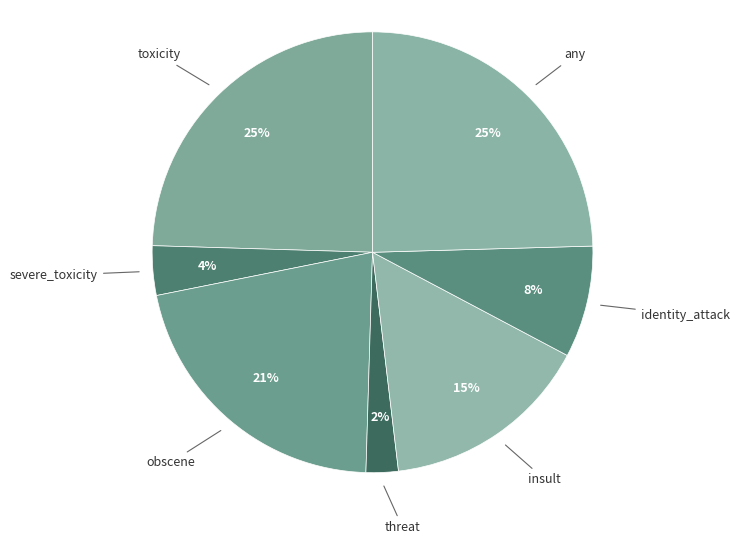

To the nearest percent, what portion does identity_attack represent?

8%